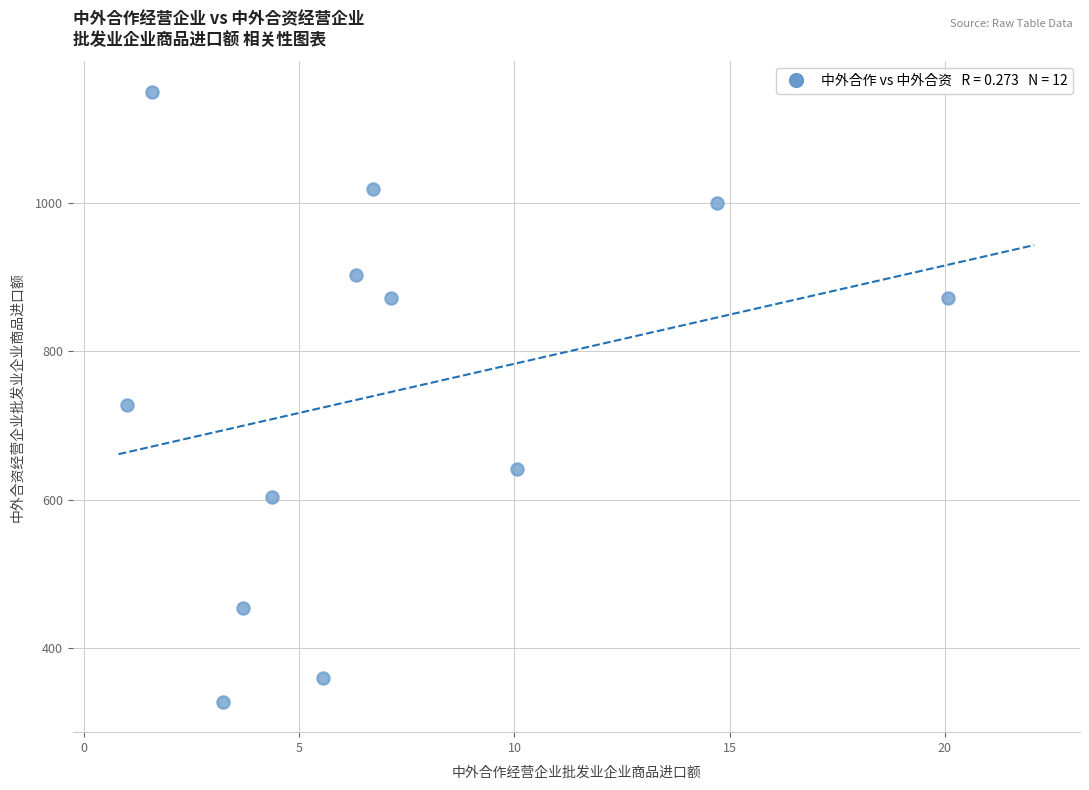

What Y value in the scatter plot is closest to 738?

727.8